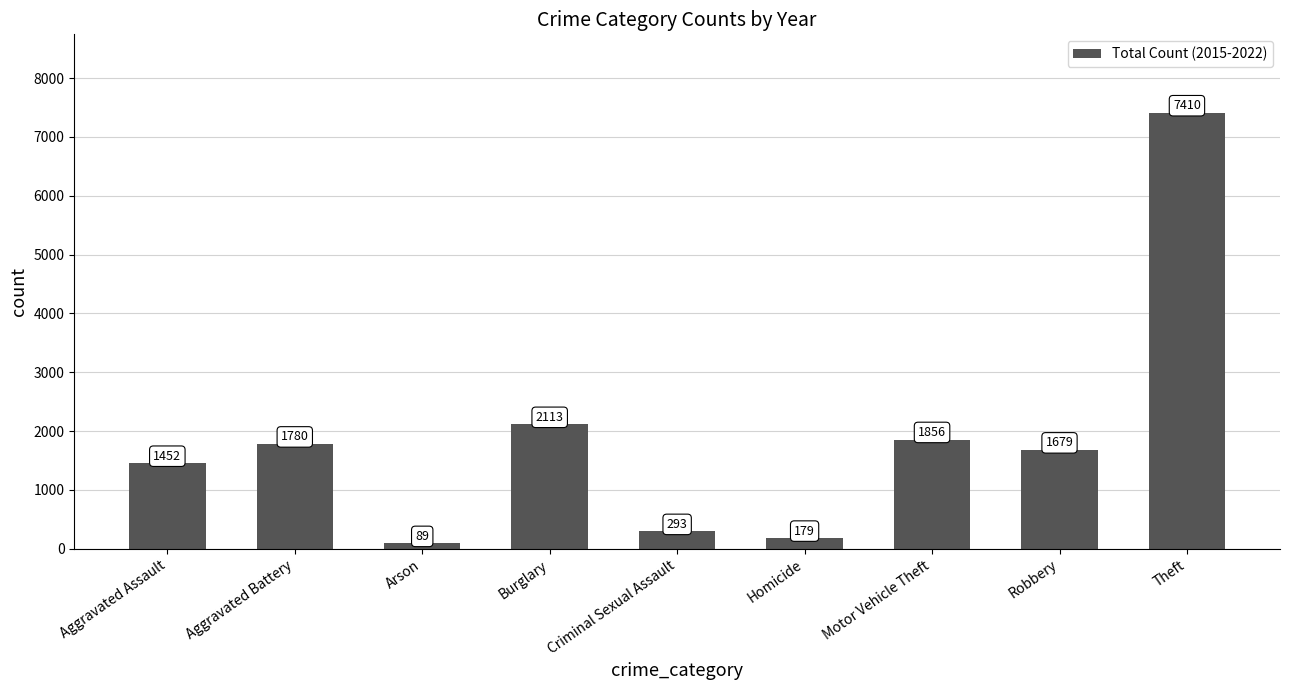

What is the ratio of the value at Aggravated Assault to the value at Aggravated Battery?

0.8